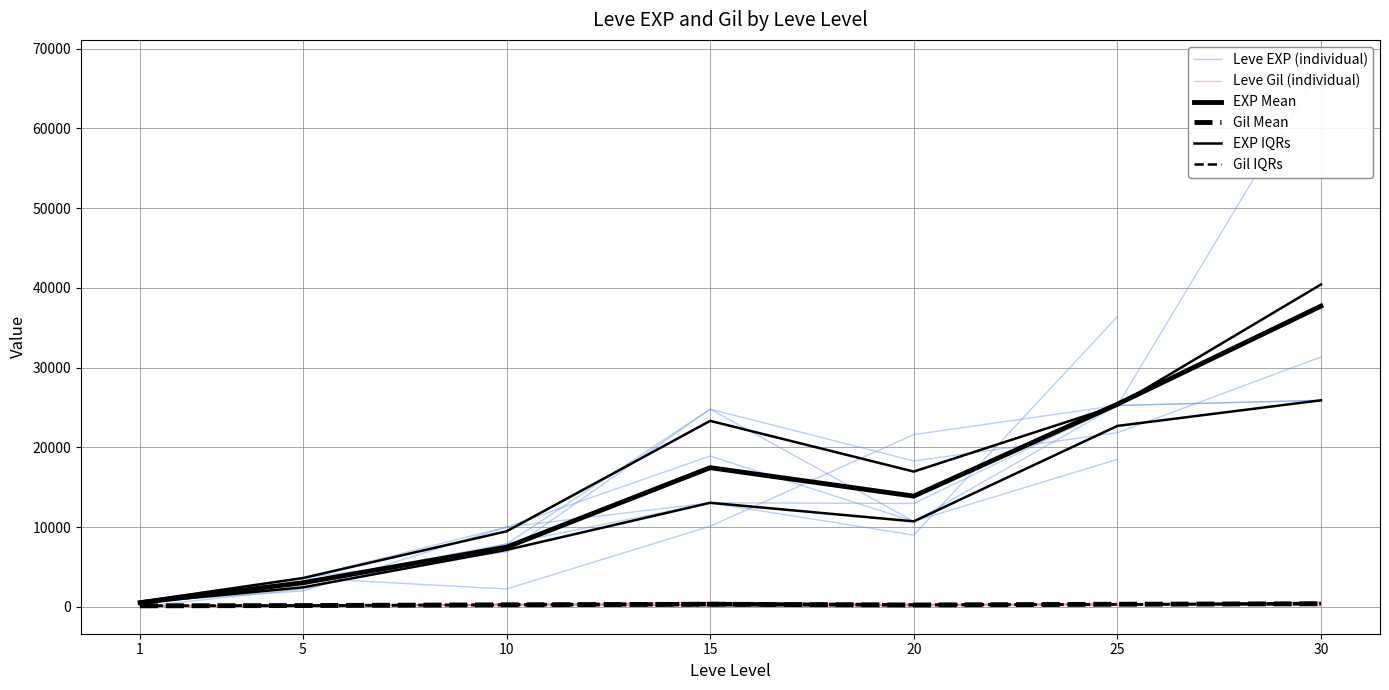

Which category has the highest value across all series?

30